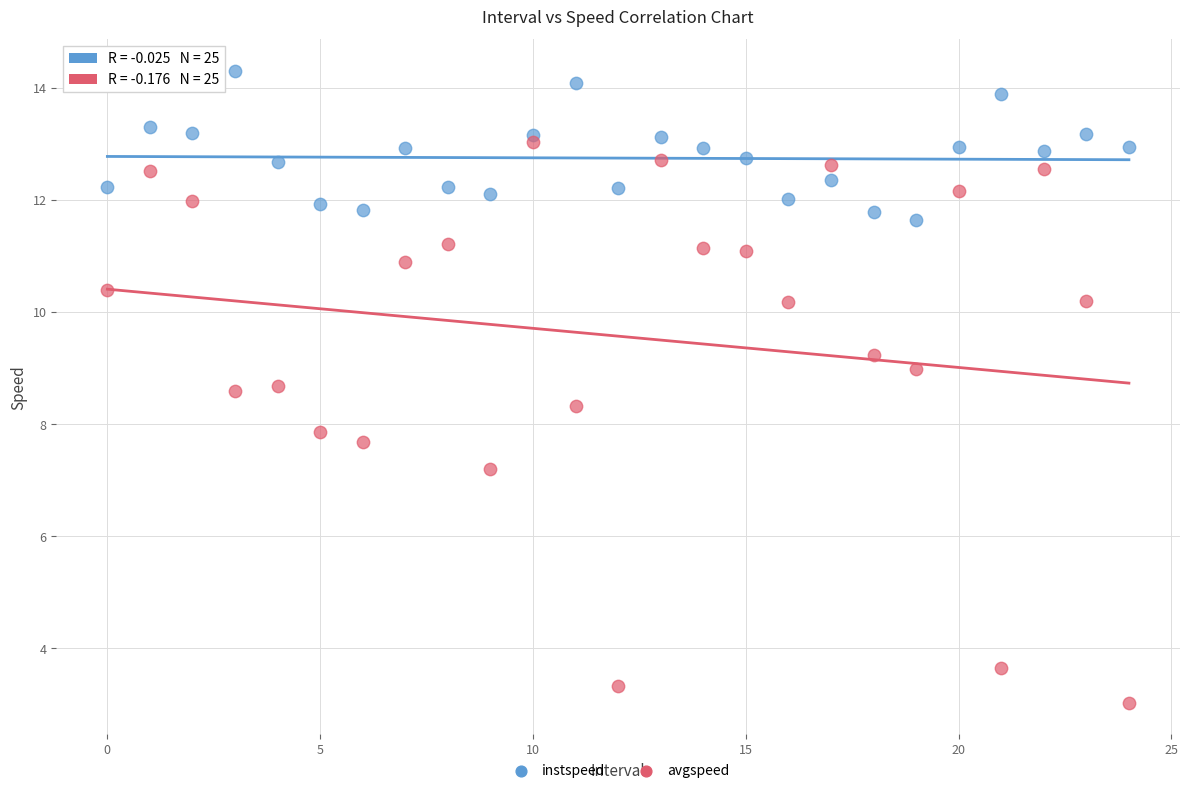

What are all the series names shown in the legend?

instspeed, avgspeed